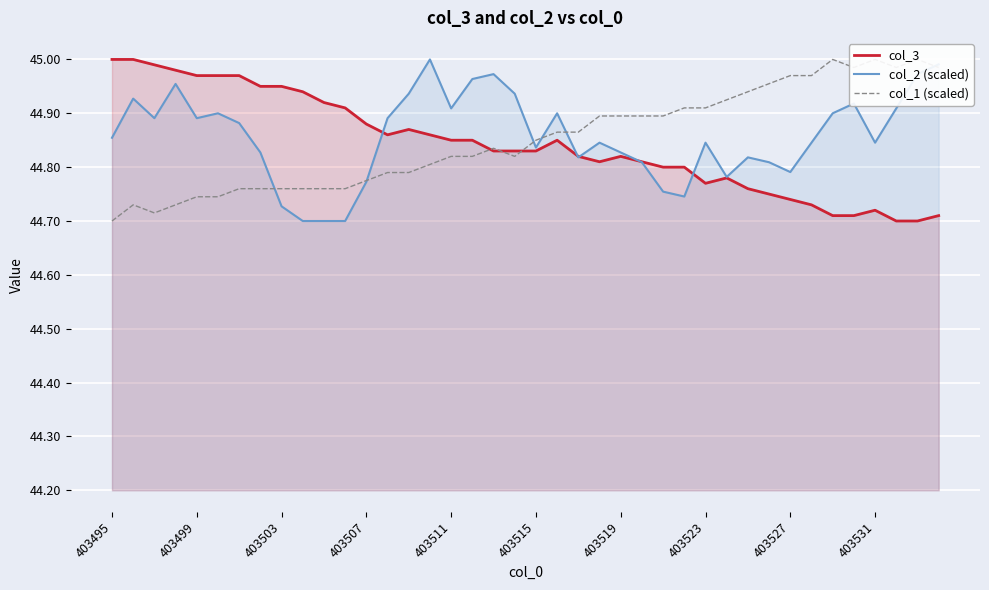

What is the difference between the second highest and minimum values in the col_1 (scaled) series?

0.3